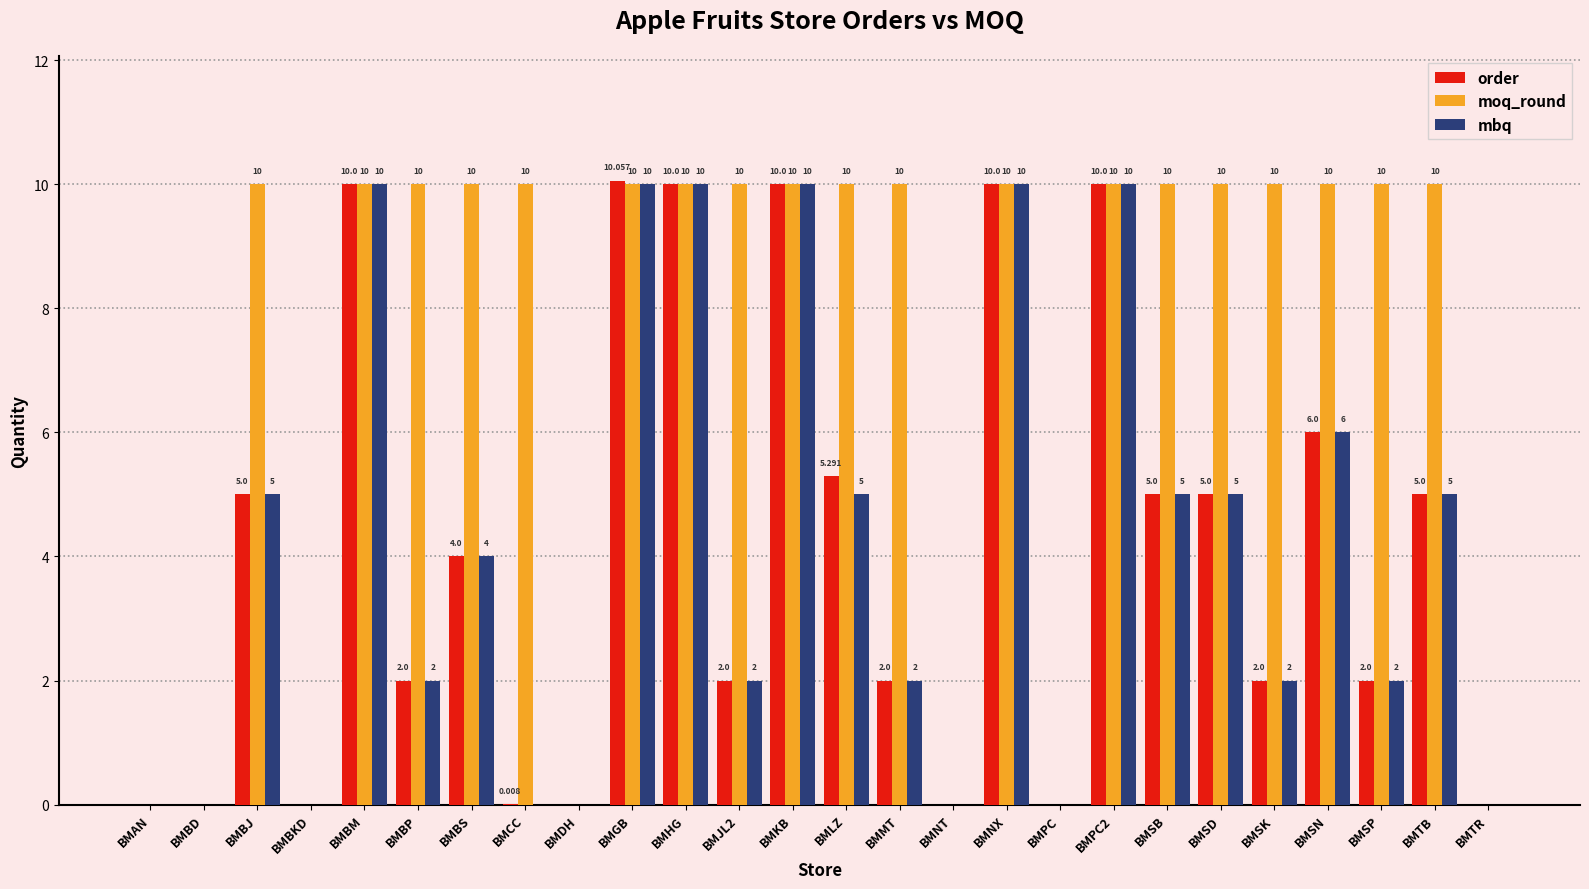

Which series has the largest total across all categories?

moq_round